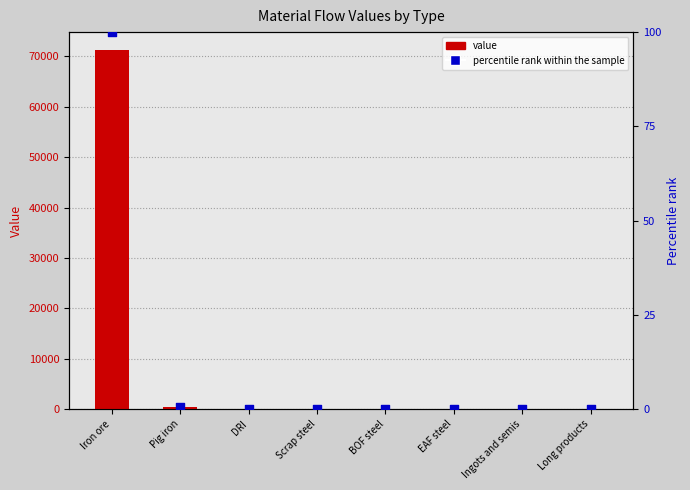

Which series reaches the minimum Y coordinate?

value